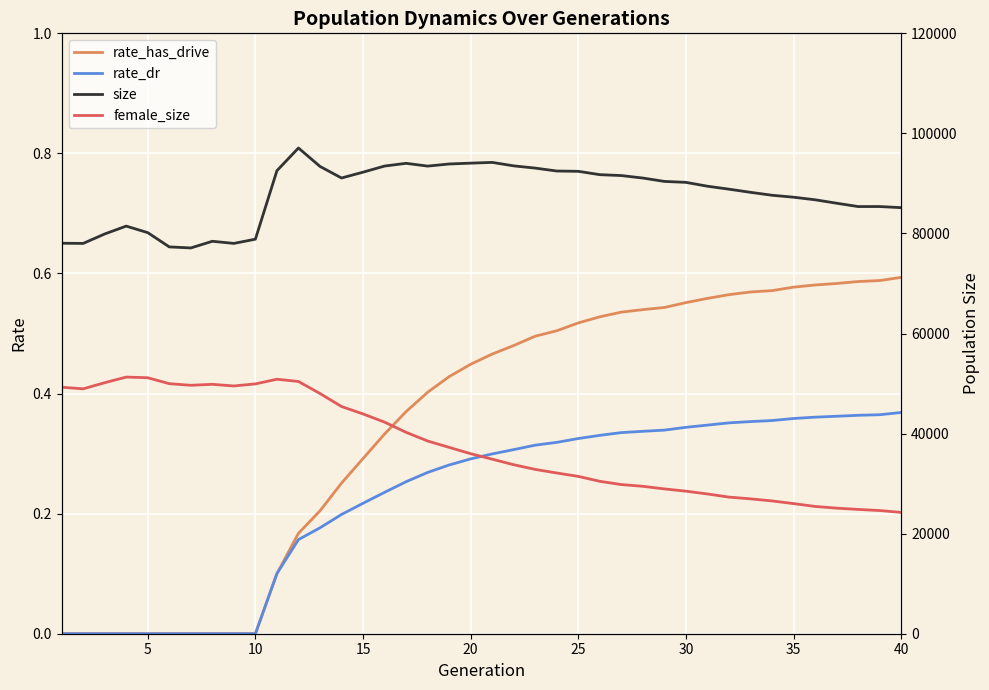

How many distinct data groups are displayed?

4